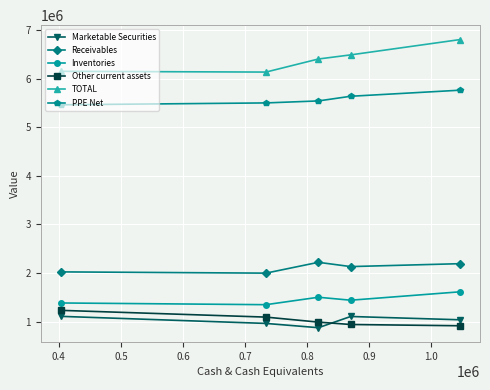

Which series has the largest total across all categories?

TOTAL